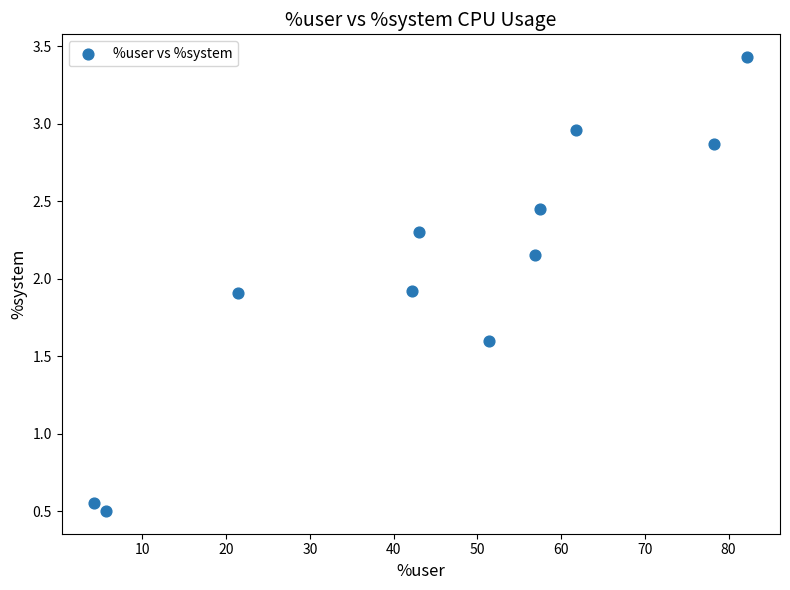

What is the average X value?

45.9